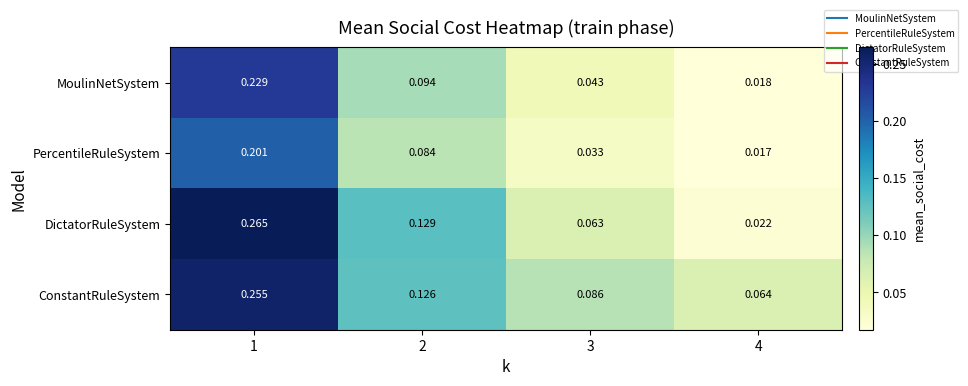

Which series has the widest spread of values?

DictatorRuleSystem